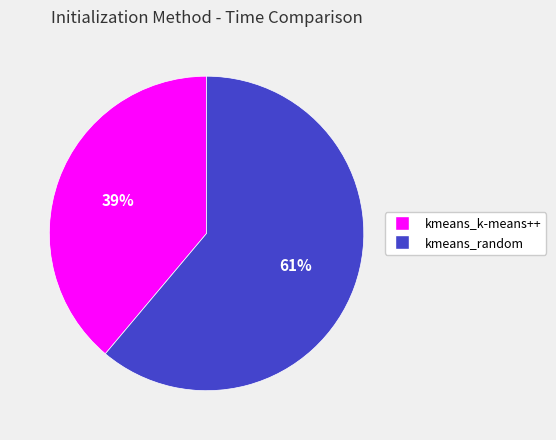

To the nearest percent, what portion does kmeans_k-means++ represent?

39%